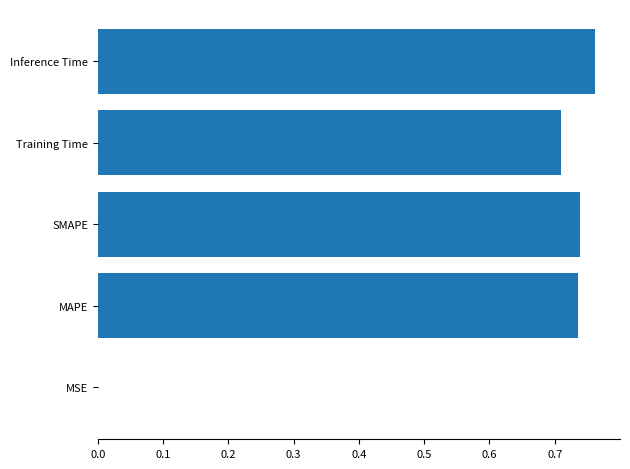

Which has a higher value, Inference Time or MAPE?

Inference Time